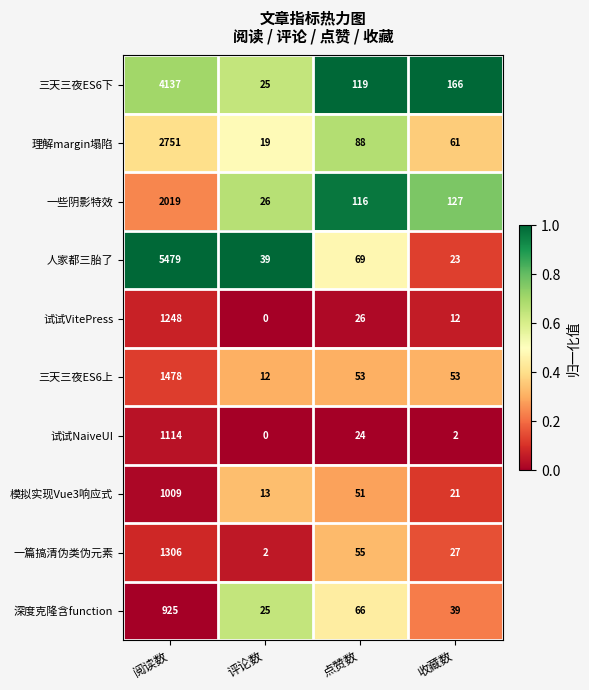

Which series has the largest total across all categories?

人家都三胎了